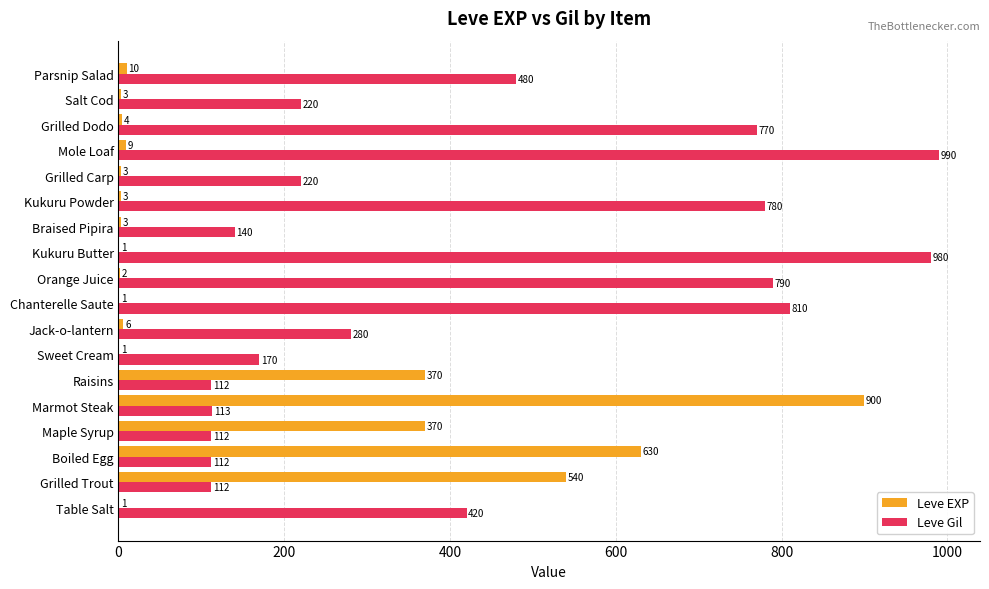

Is the value of Leve EXP at Kukuru Butter greater than the value of Leve Gil at Parsnip Salad?

No